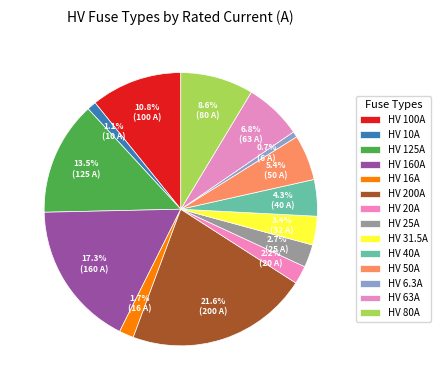

Does any single category account for the majority?

No